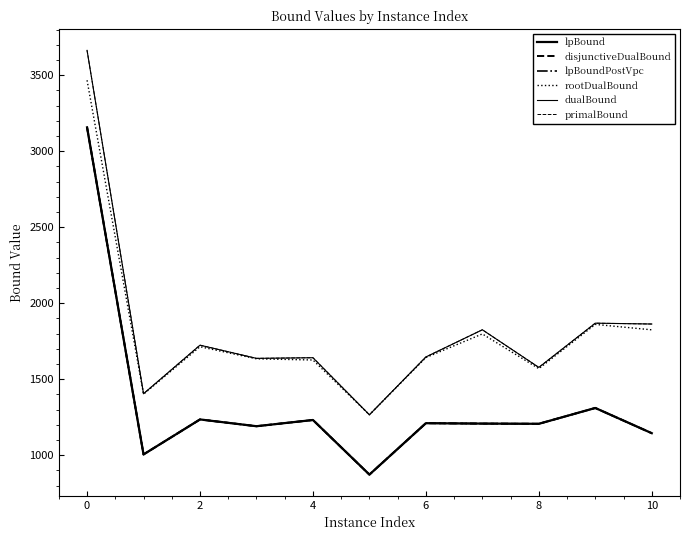

Is this an area chart (filled region under the line)?

No